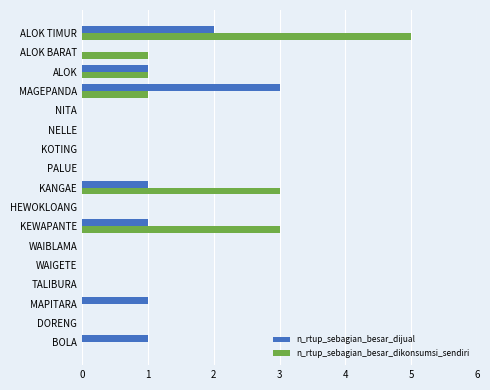

Which series has the widest spread of values?

n_rtup_sebagian_besar_dikonsumsi_sendiri